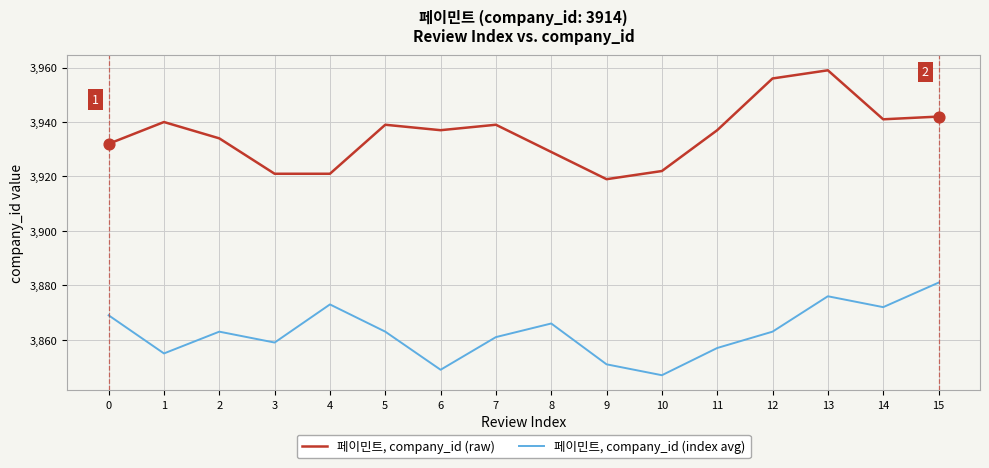

Is the value of 페이민트, company_id (index avg) at 9 greater than the value of 페이민트, company_id (raw) at 2?

No